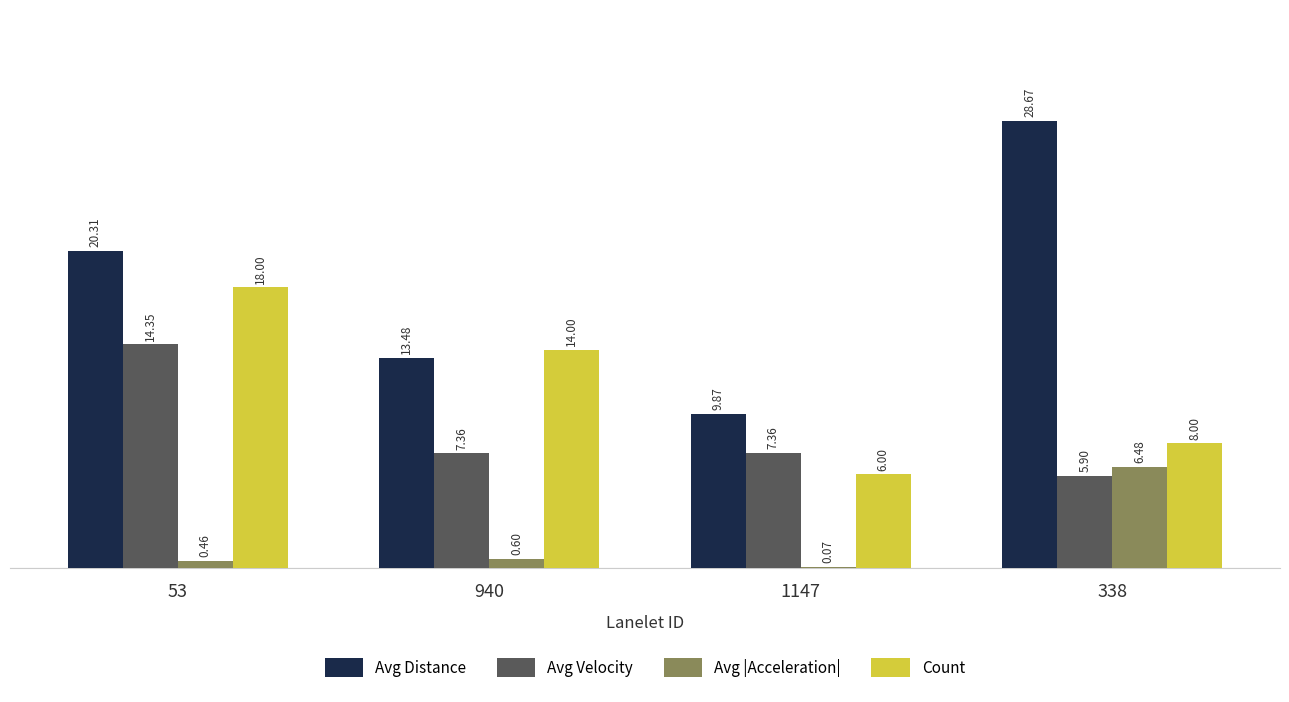

At which category is the sum across all series the highest?

53